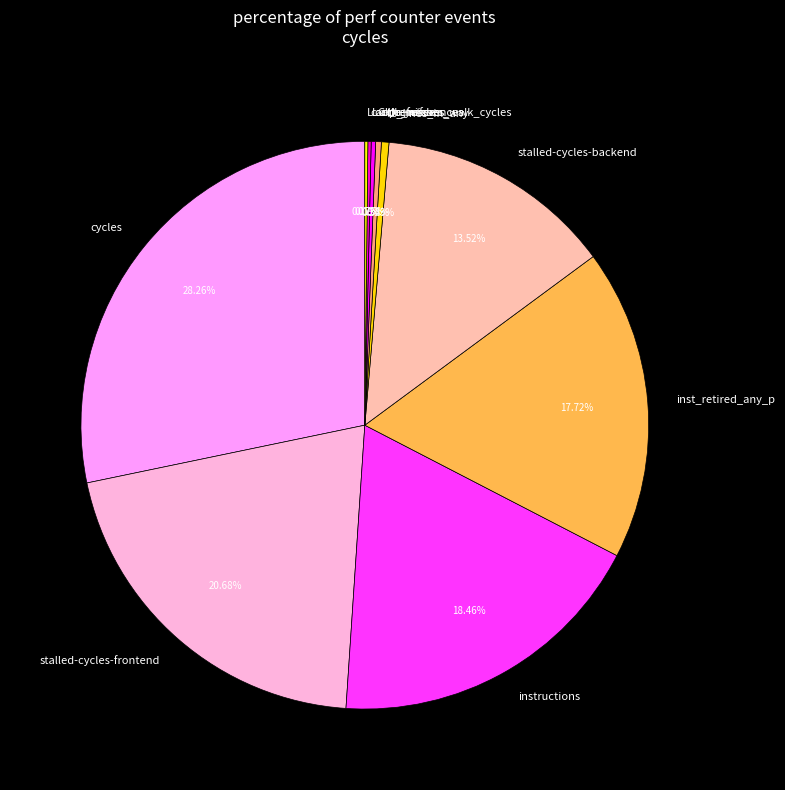

Does stalled-cycles-backend account for over 50% of the chart?

No